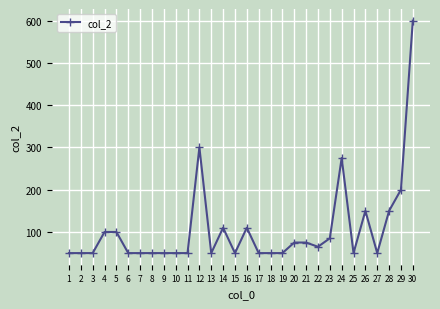

Approximately how many times larger is the value at 4 compared to 8?

2.0